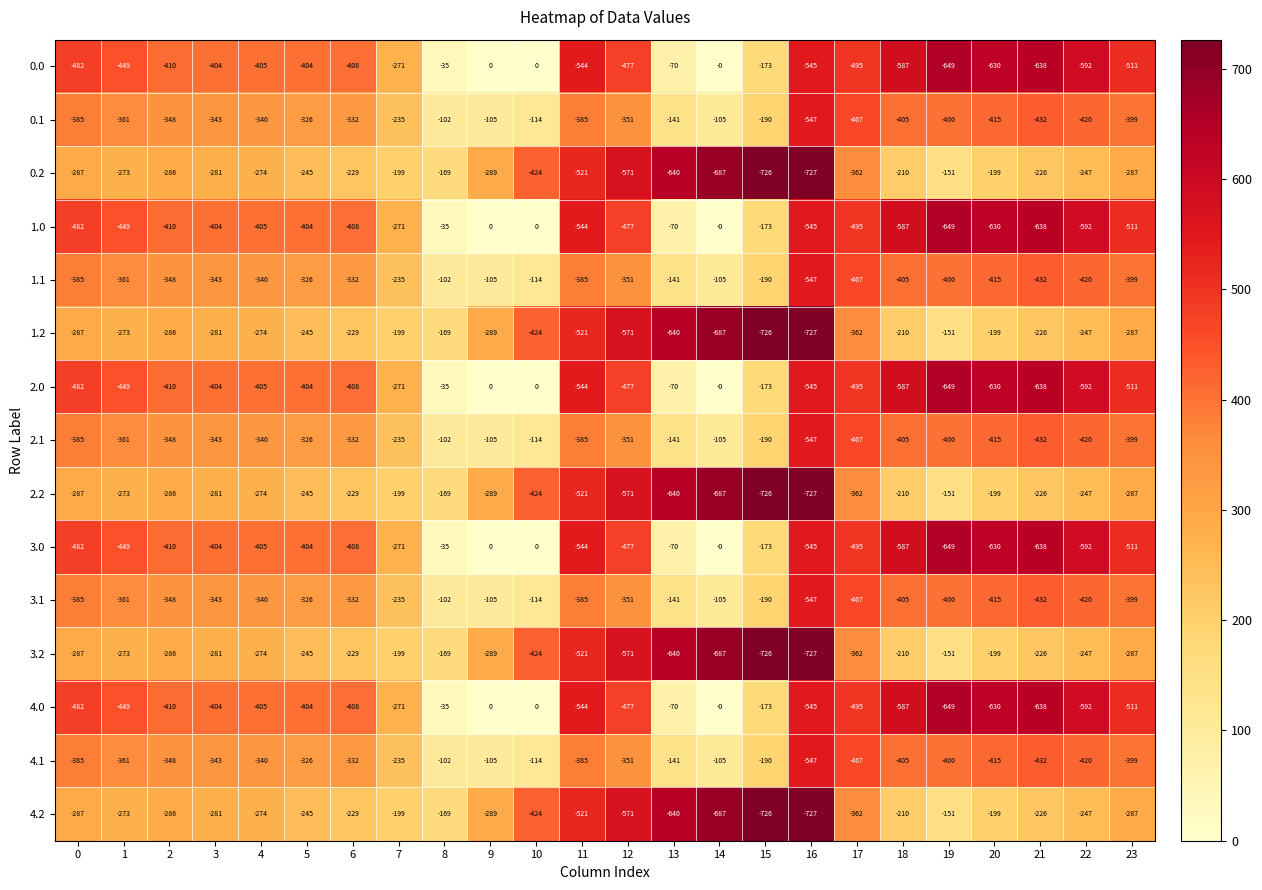

At which category is the sum across all series the highest?

8